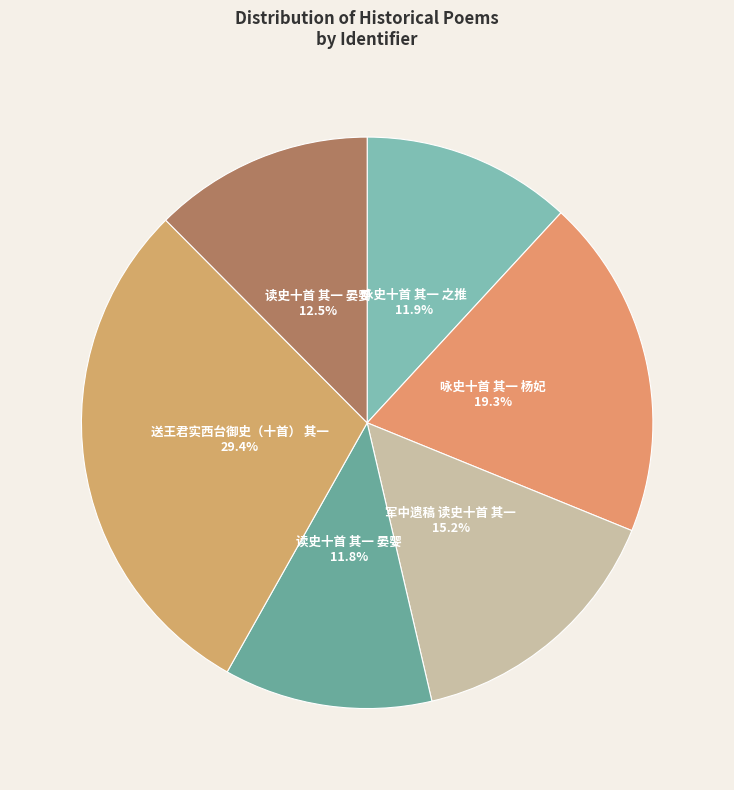

Count the number of slices in the pie.

6